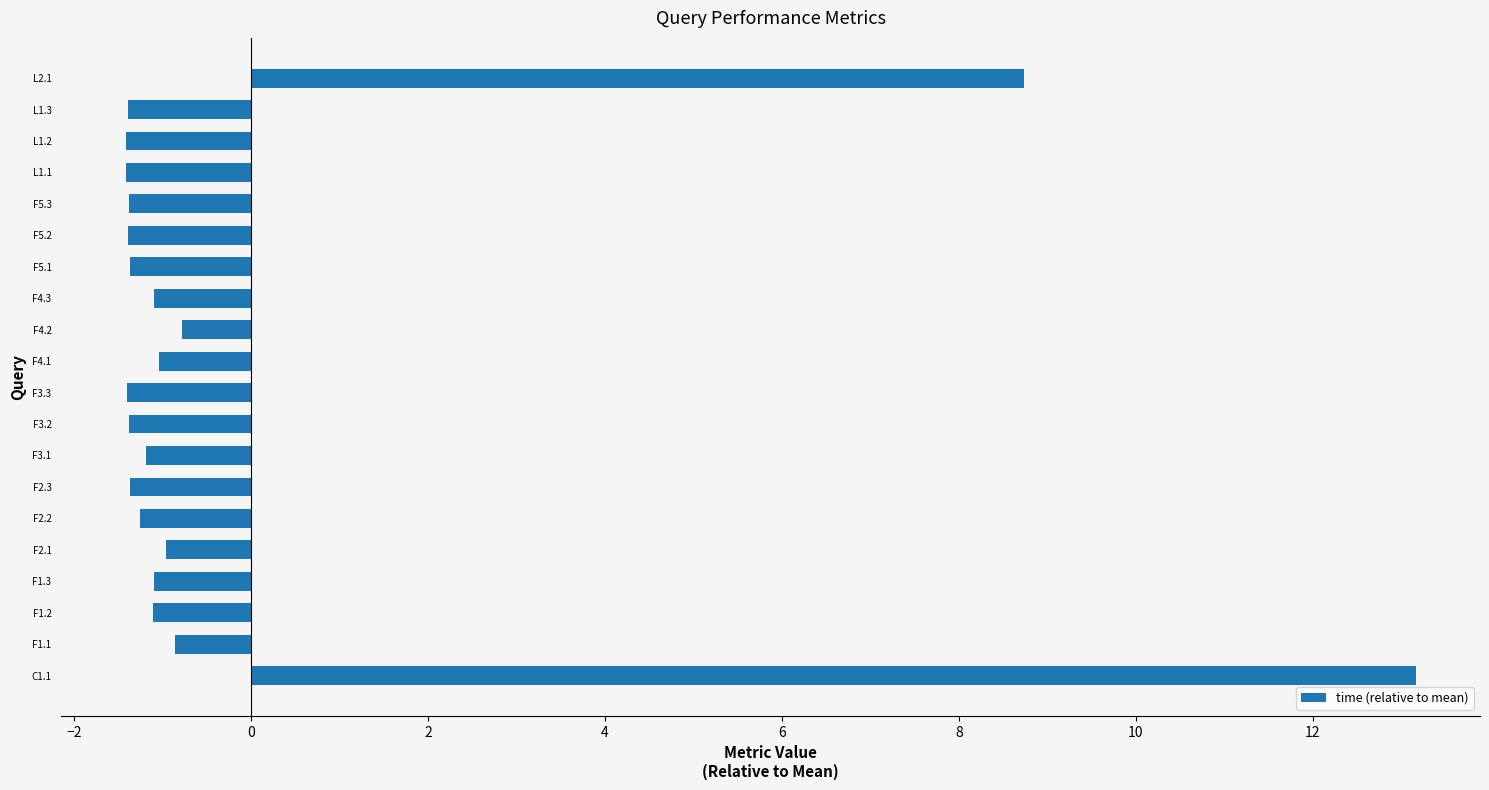

Which label corresponds to the largest value in the chart?

C1.1